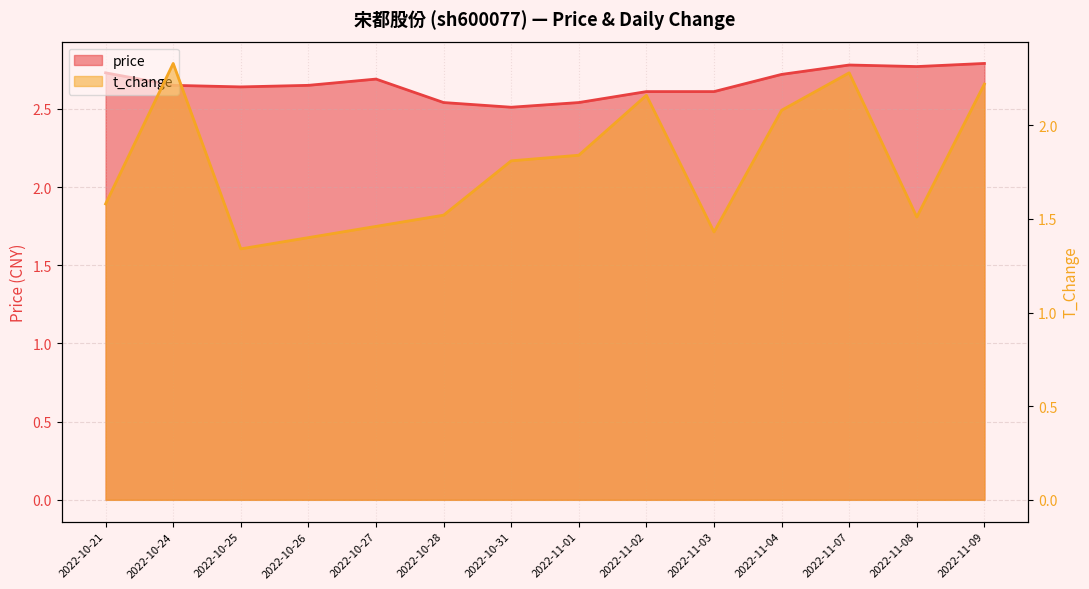

What is the difference between the maximum and minimum values in the t_change series?

1.0